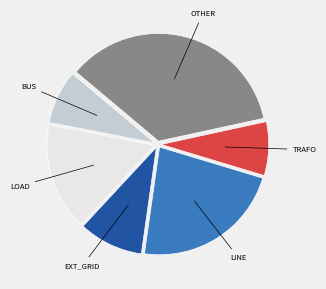

Is there any slice that represents more than half of the pie?

No